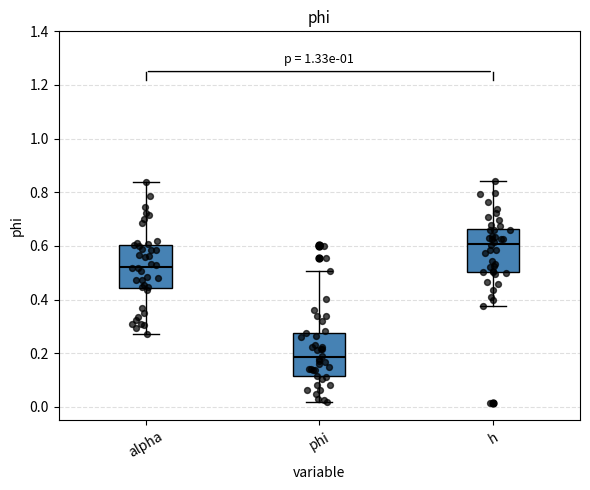

Which box has the highest median line?

h